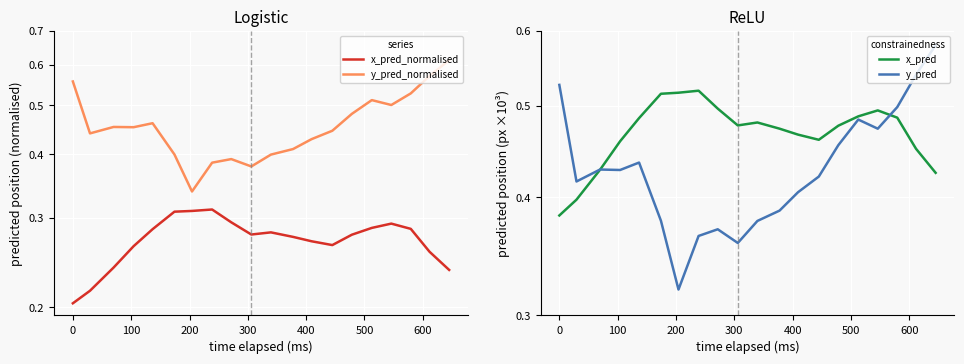

Which series has the largest range (max minus min)?

y_pred_normalised